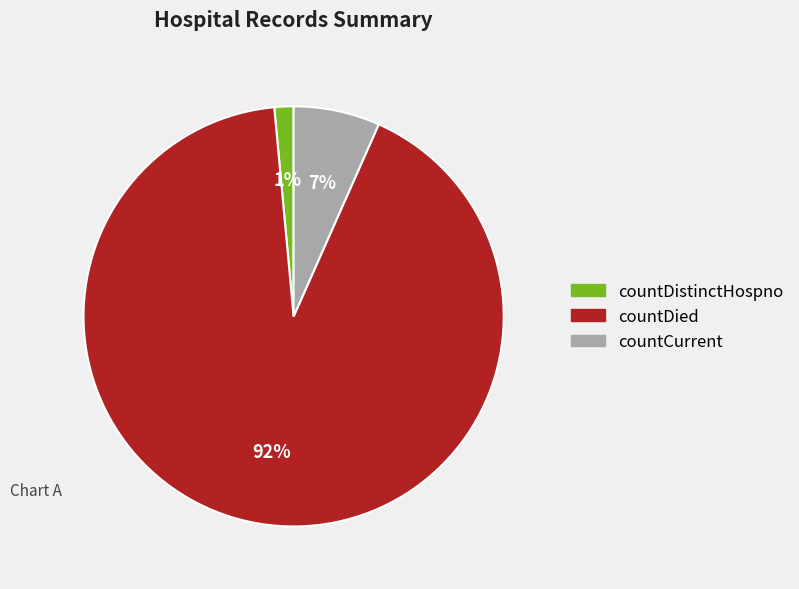

Count the number of slices in the pie.

3